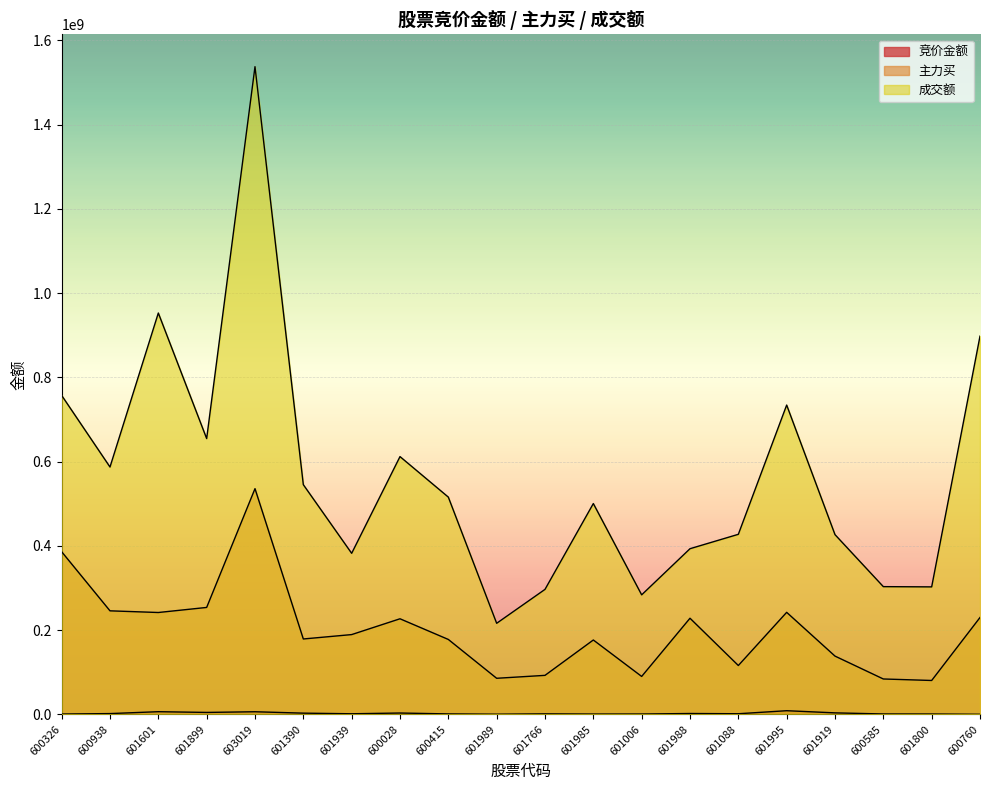

What is the sum of all 主力买 values?

4002347032